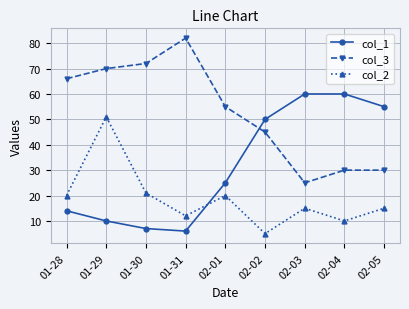

What is the greatest value displayed?

82